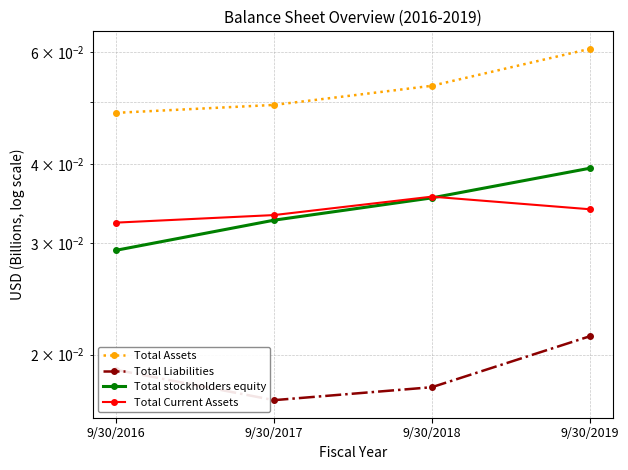

Rank the series by their maximum value, from lowest to highest.

Total Liabilities, Total Current Assets, Total stockholders equity, Total Assets